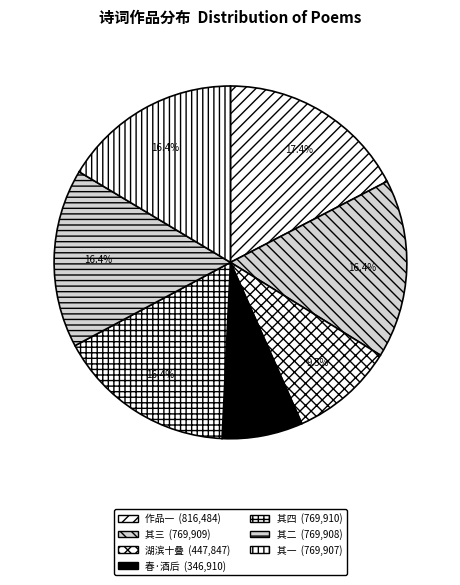

Count the number of slices in the pie.

7